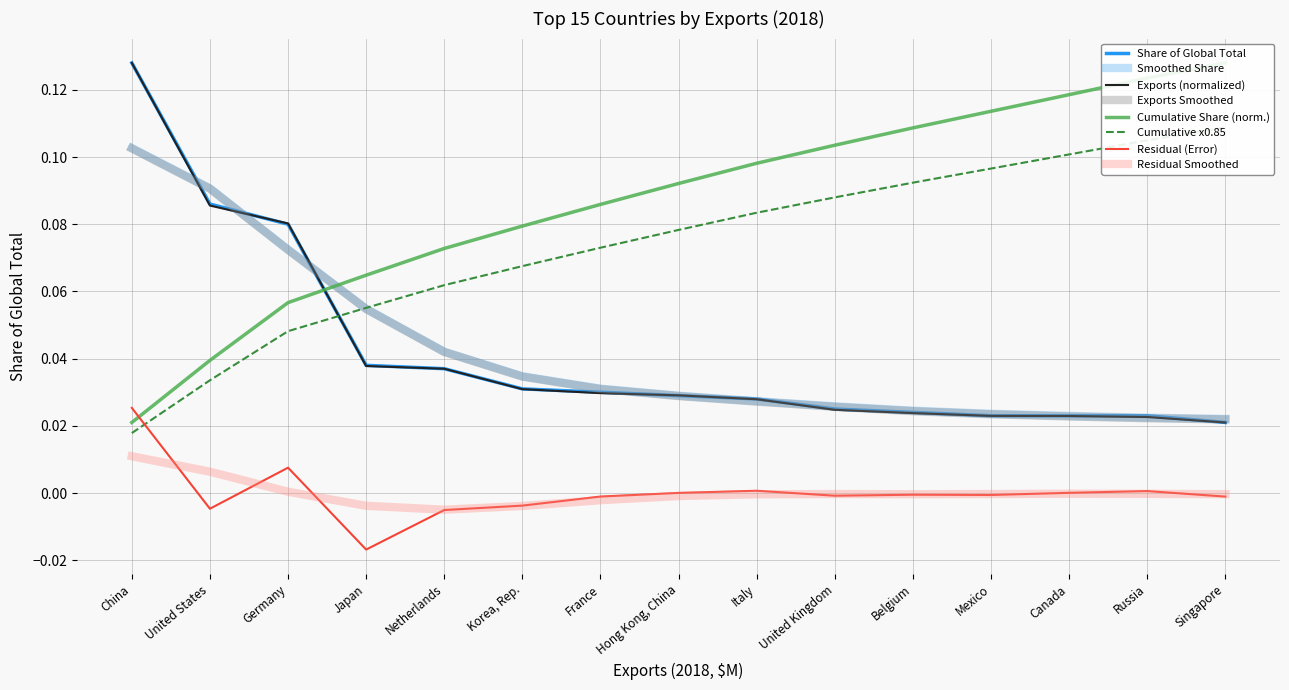

Does the chart have visible grid lines?

Yes